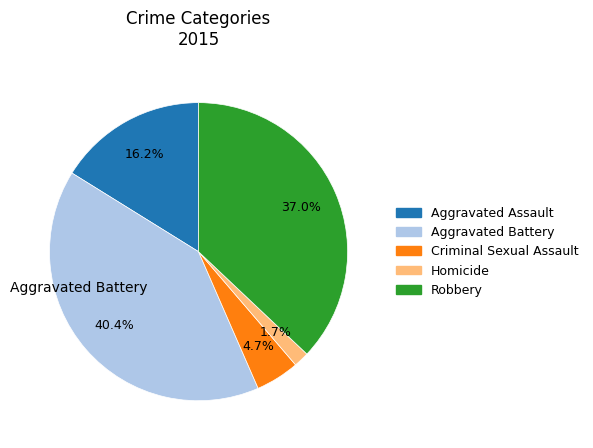

Between Homicide and Aggravated Battery, which is larger?

Aggravated Battery